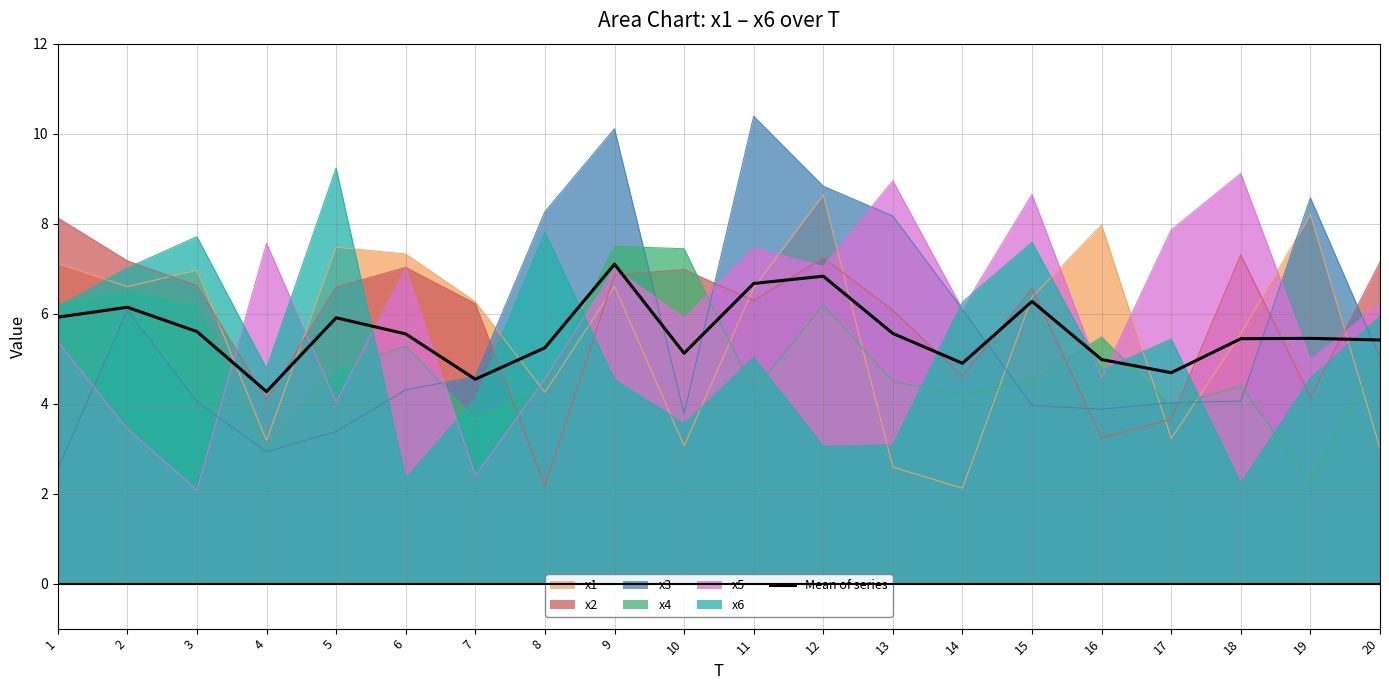

What is the value of the 2nd point from the left?

6.1